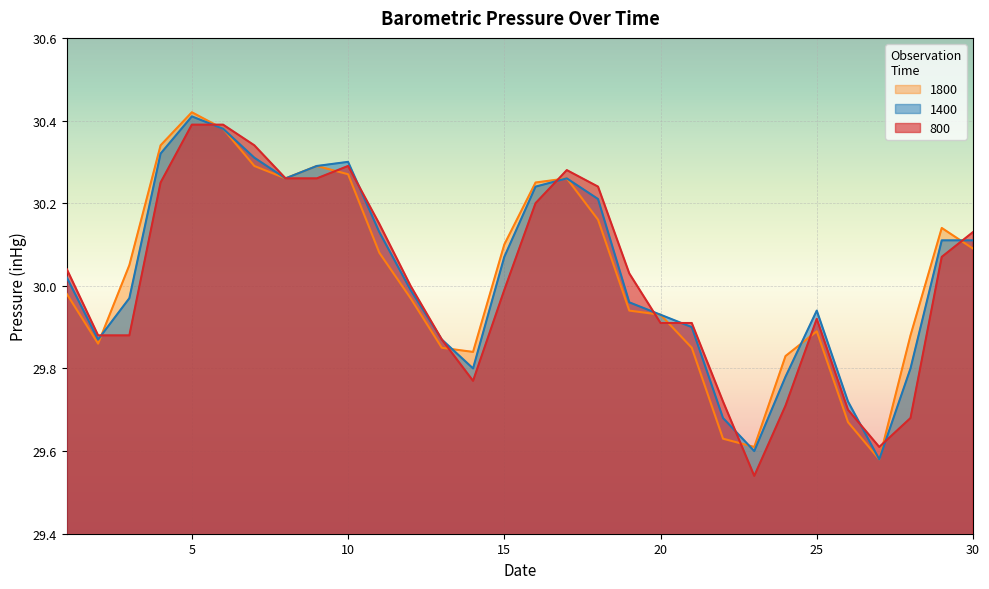

Reading left to right, transcribe all the data shown in this chart.

800: 30.0	29.9	29.9	30.2	30.4	30.4	30.3	30.3	30.3	30.3	30.1	30.0	29.9	29.8	30.0	30.2	30.3	30.2	30.0	29.9	29.9	29.7	29.5	29.7	29.9	29.7	29.6	29.7	30.1	30.1
1400: 30.0	29.9	30.0	30.3	30.4	30.4	30.3	30.3	30.3	30.3	30.1	30.0	29.9	29.8	30.1	30.2	30.3	30.2	30.0	29.9	29.9	29.7	29.6	29.8	29.9	29.7	29.6	29.8	30.1	30.1
1800: 30.0	29.9	30.1	30.3	30.4	30.4	30.3	30.3	30.3	30.3	30.1	30.0	29.9	29.8	30.1	30.2	30.3	30.2	29.9	29.9	29.9	29.6	29.6	29.8	29.9	29.7	29.6	29.9	30.1	30.1